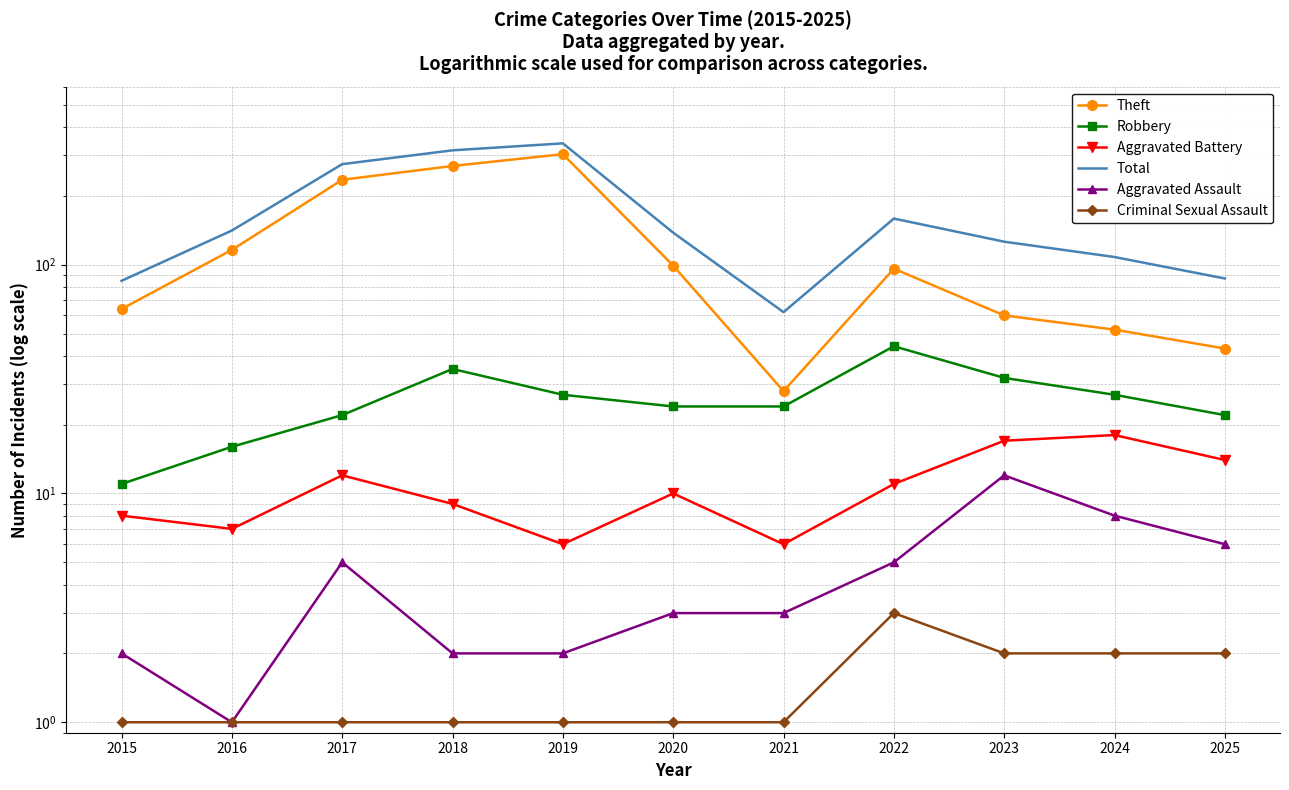

True or false: Aggravated Assault and Robbery intersect in this chart.

False